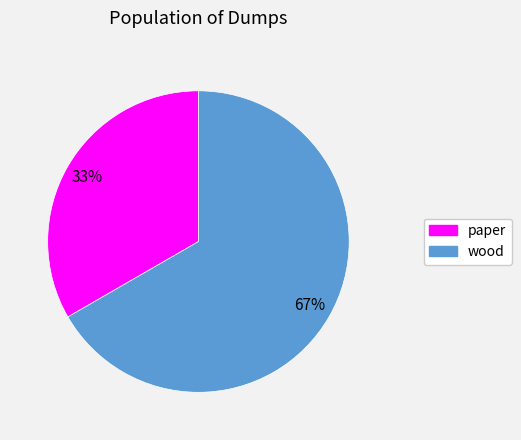

Count the number of slices in the pie.

2